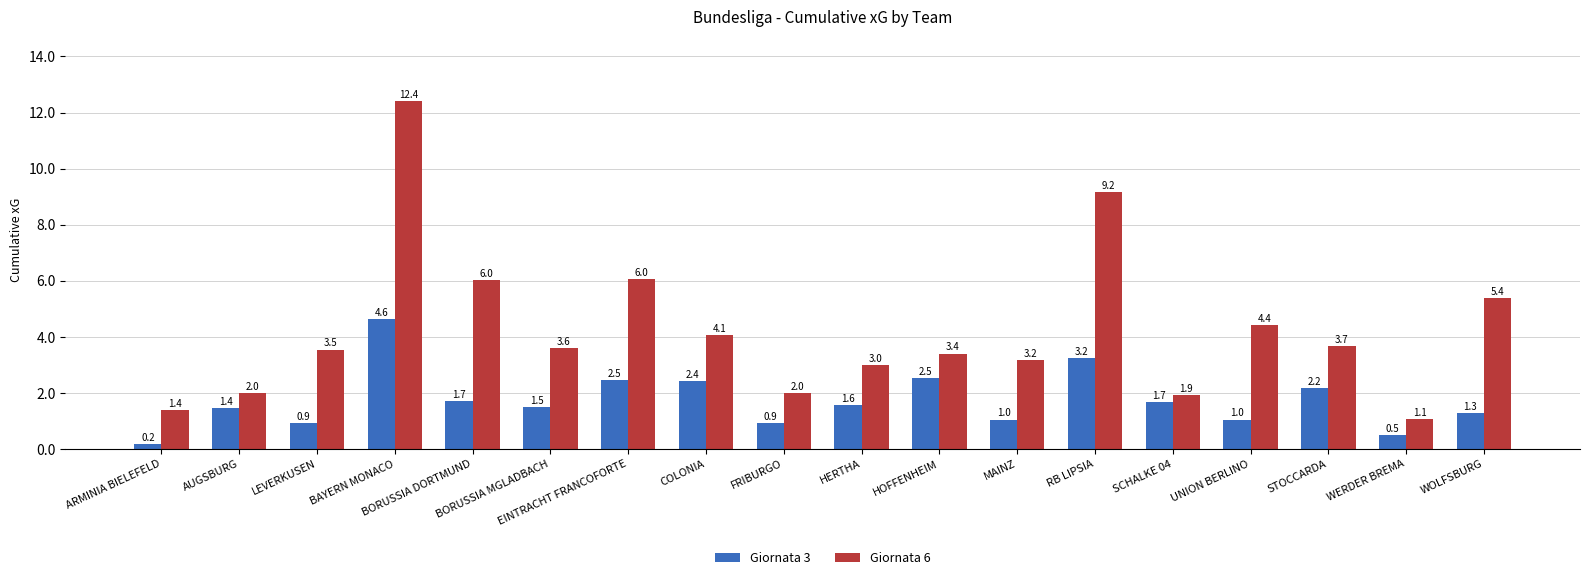

List the series in order of their overall mean, highest first.

Giornata 6, Giornata 3